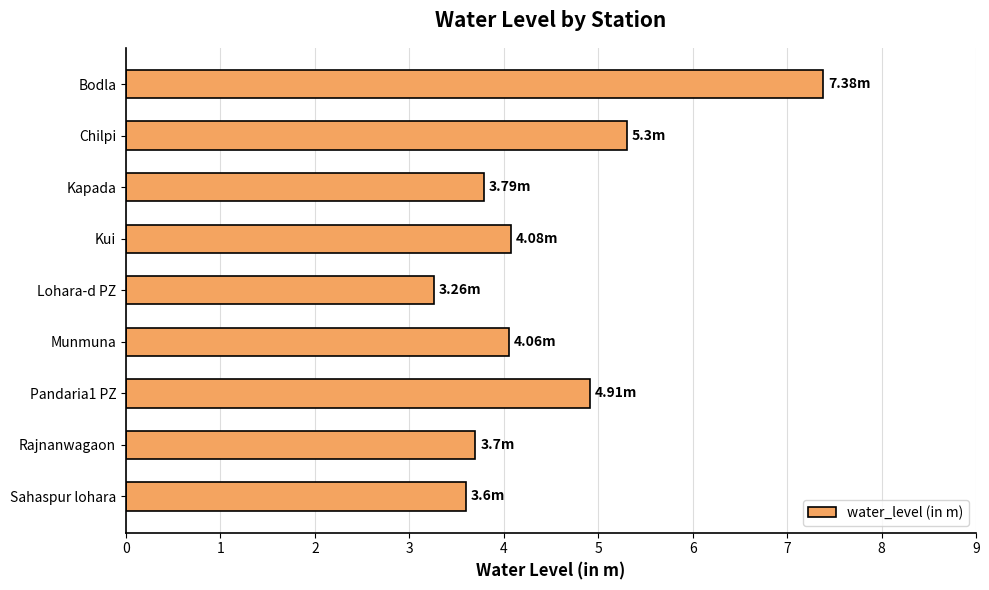

What is the change in value from Kui to Pandaria1 PZ?

+0.8